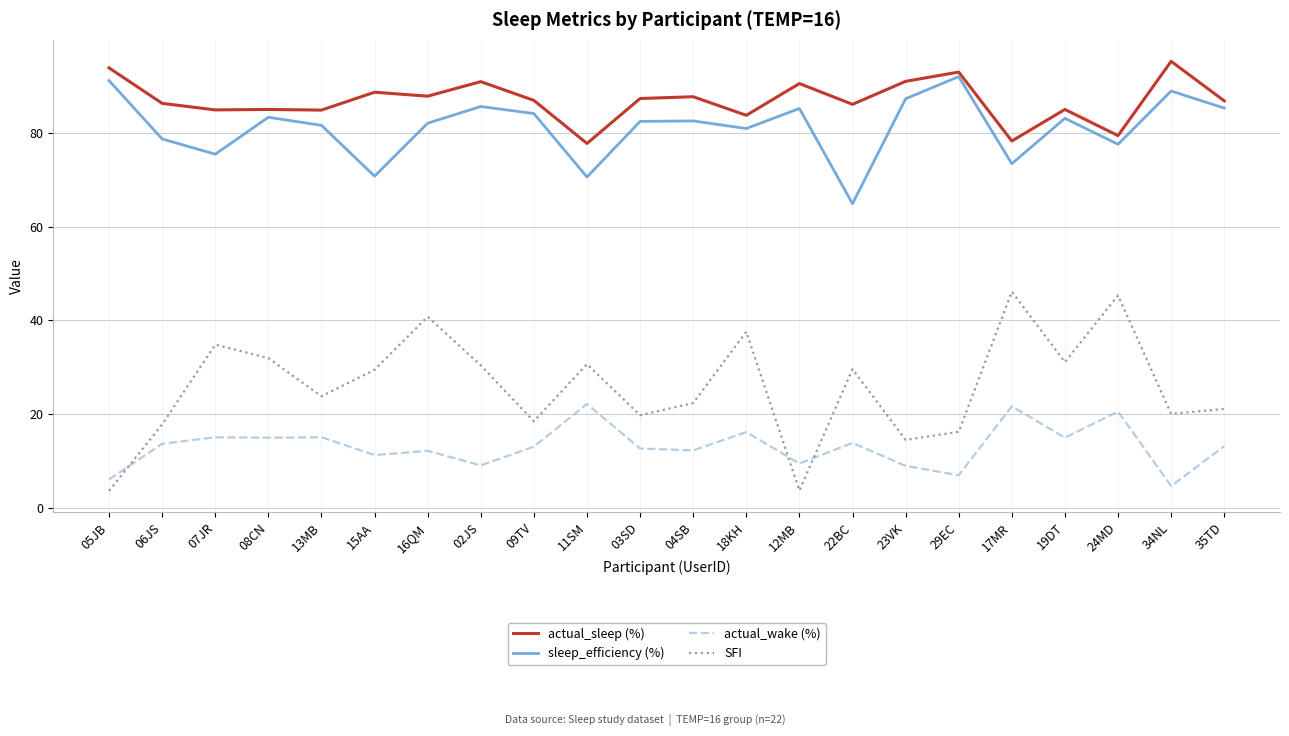

What is the spread (max minus min) of values at 06JS?

72.6